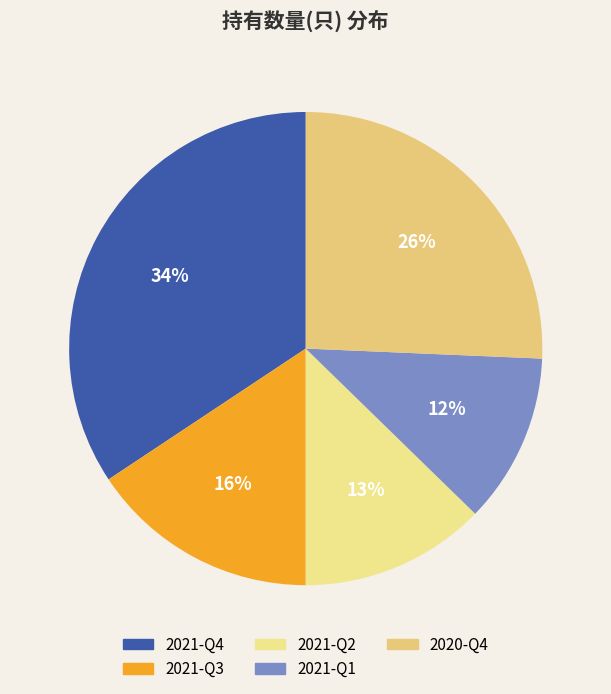

To the nearest percent, what portion does 2020-Q4 represent?

26%